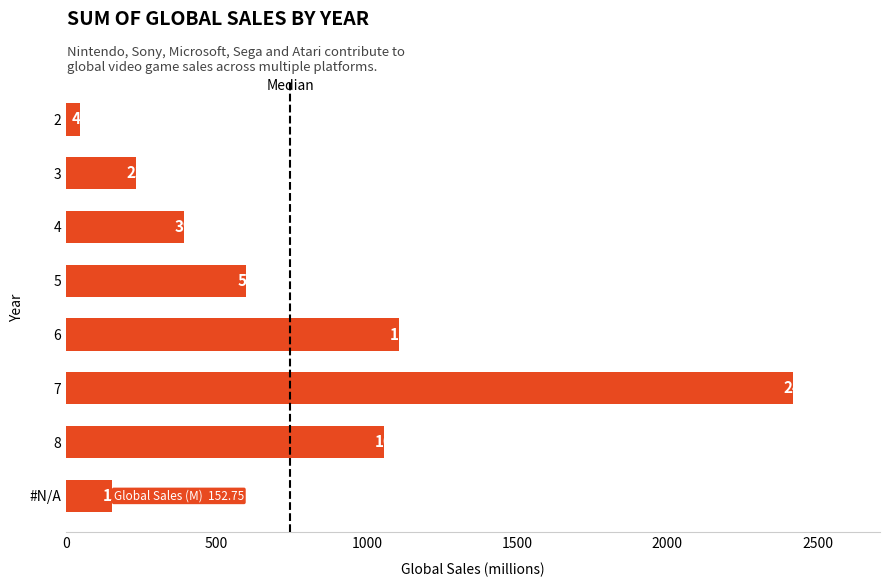

What position from the bottom is 7?

3